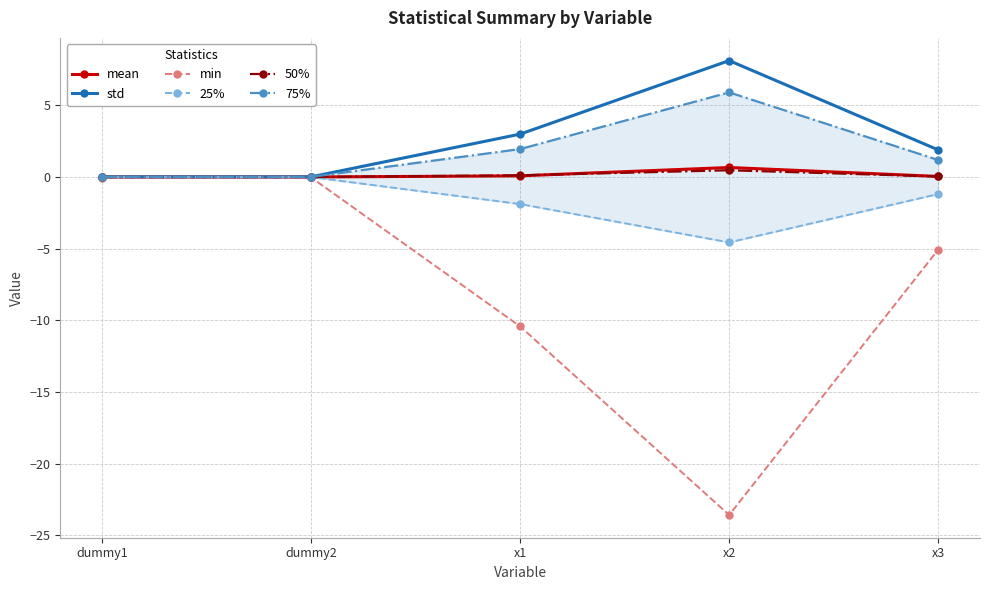

True or false: min has more than 1 points higher than both neighbors.

False